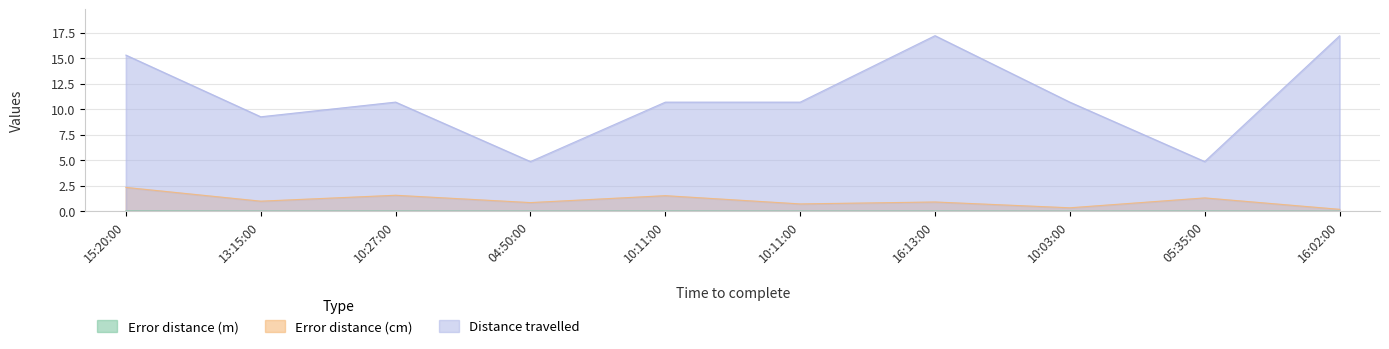

Which series has the largest total across all categories?

Distance travelled